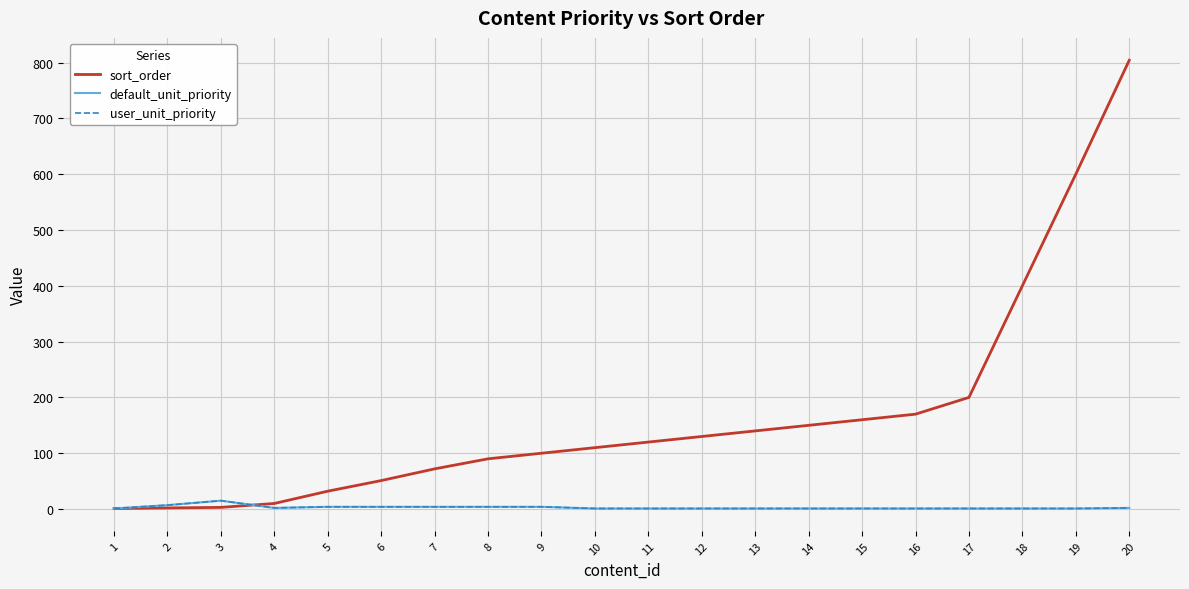

Does the chart display data point markers on the line(s)?

No